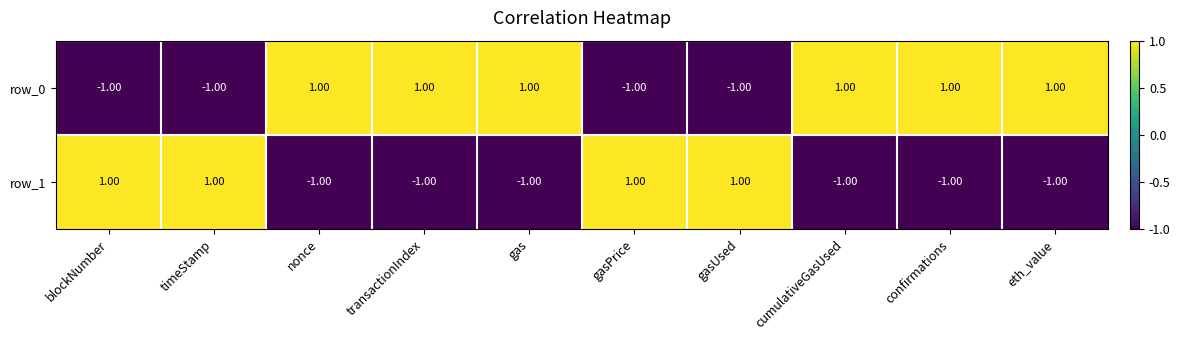

Reading right to left, list all the values displayed in this chart.

row_0: eth_value=1	confirmations=1	cumulativeGasUsed=1	gasUsed=-1	gasPrice=-1	gas=1	transactionIndex=1	nonce=1	timeStamp=-1	blockNumber=-1
row_1: eth_value=-1	confirmations=-1	cumulativeGasUsed=-1	gasUsed=1	gasPrice=1	gas=-1	transactionIndex=-1	nonce=-1	timeStamp=1	blockNumber=1